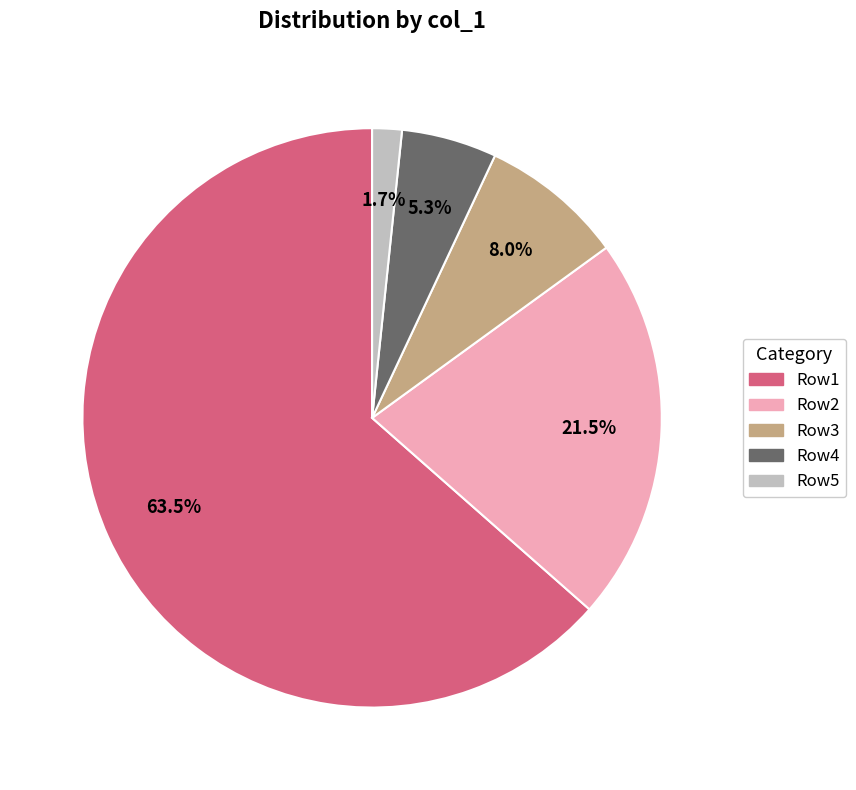

Do Row4 and Row2 together represent more than half of the pie?

No